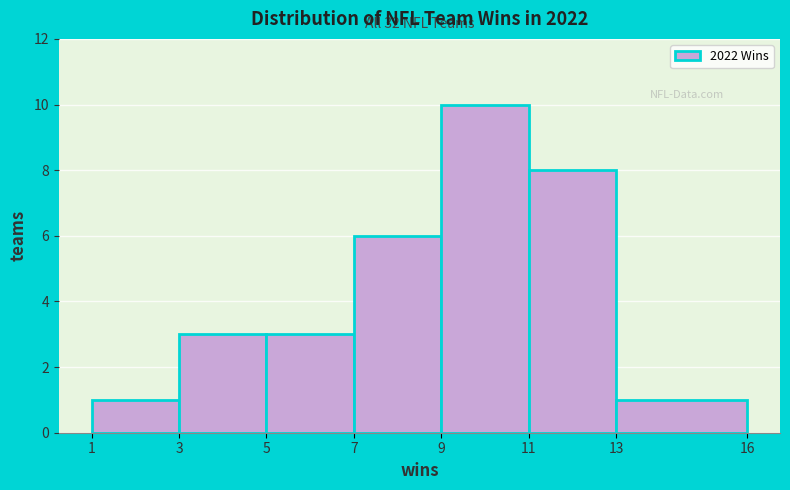

Which range on the x-axis has the tallest bar?

9 to 11